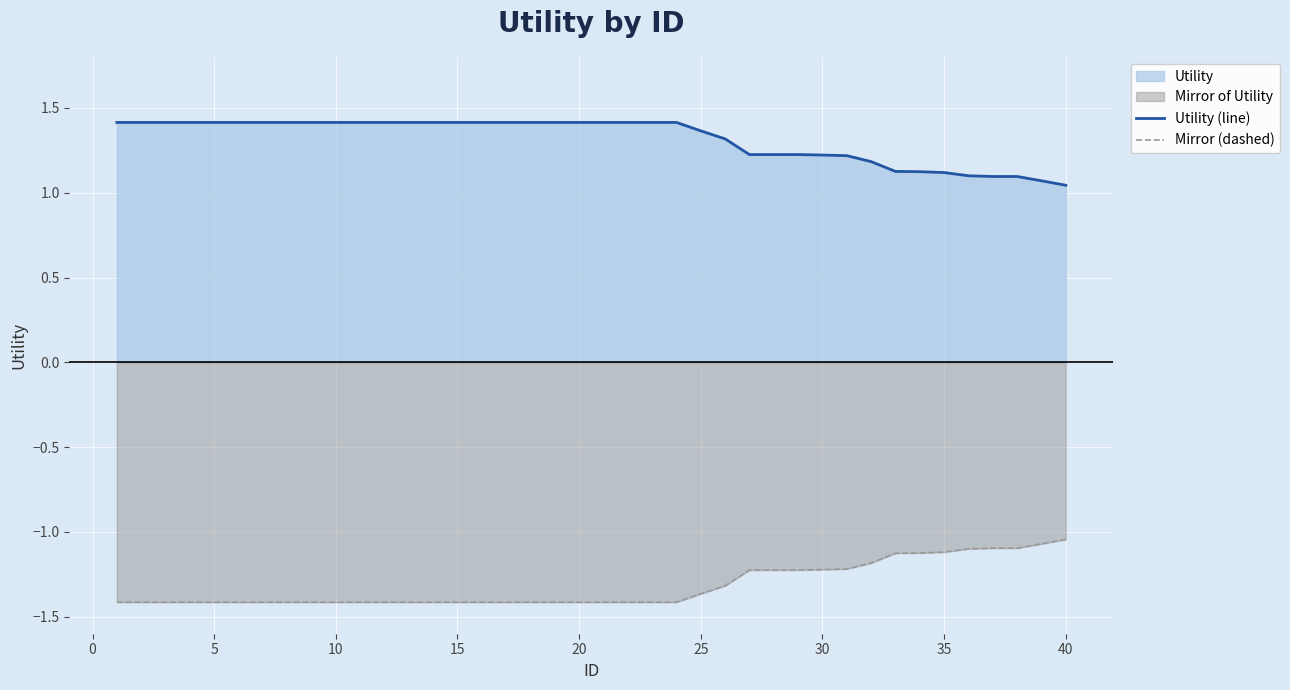

The Mirror (dashed) series shows -0.4 at 25. True or false?

False